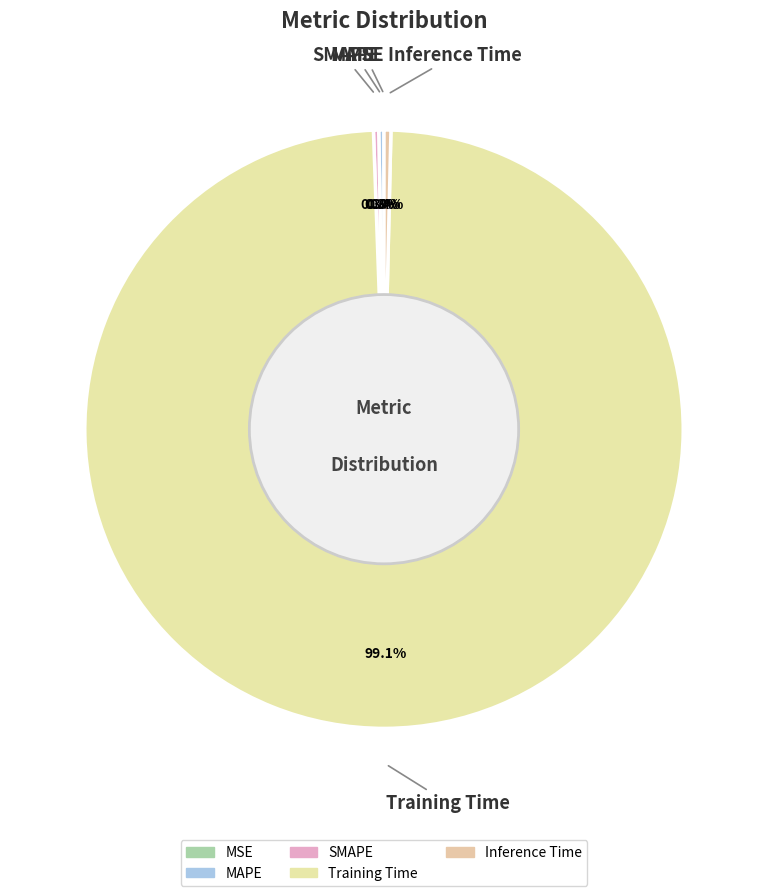

Count the number of slices in the pie.

5